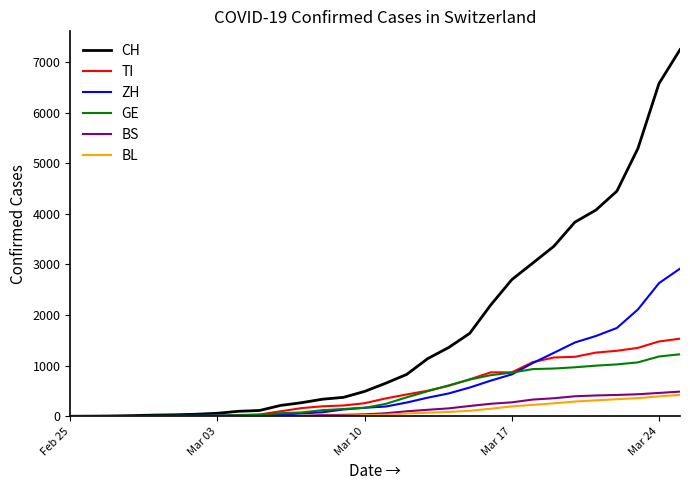

How many values in the BS series are below 59?

15